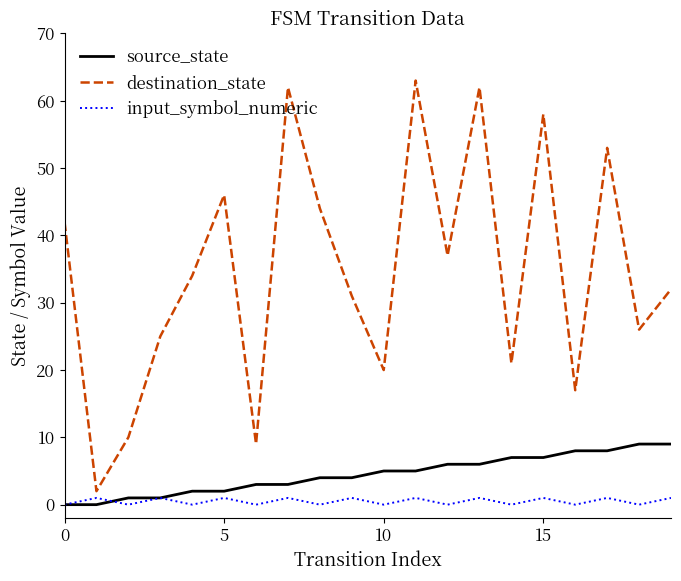

What is the greatest value displayed?

63